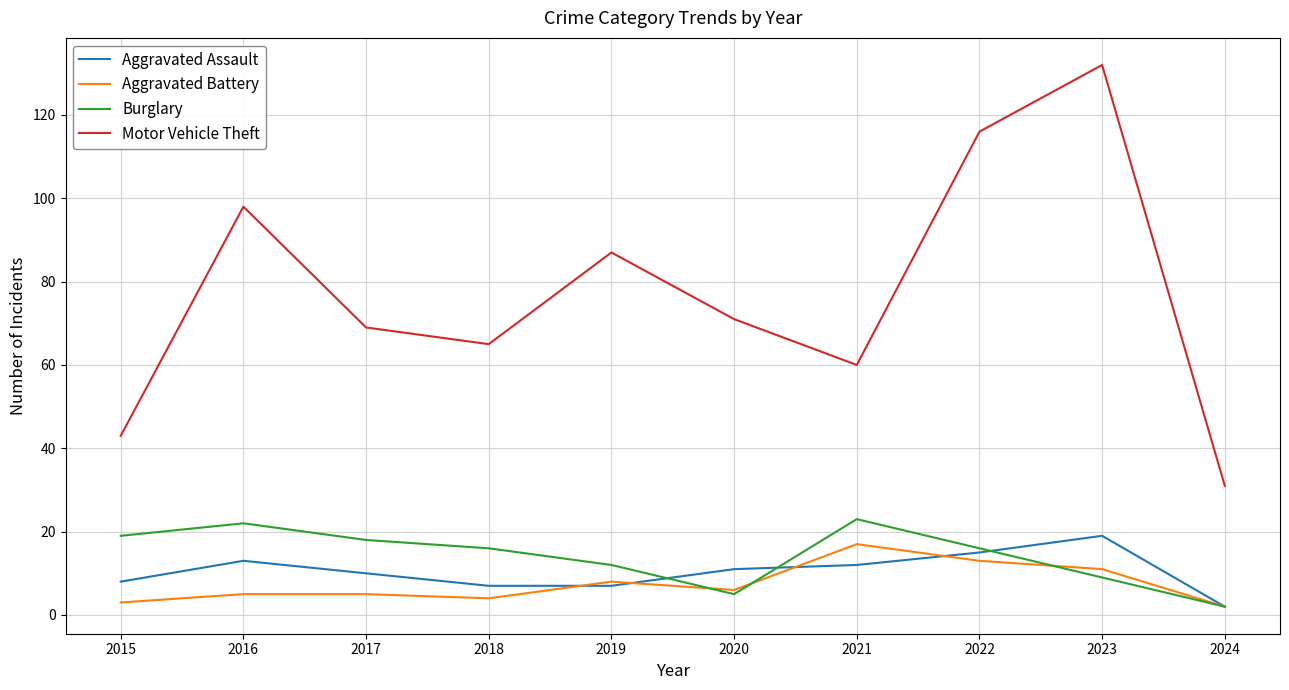

Which series changed the most between 2016 and 2022?

Motor Vehicle Theft